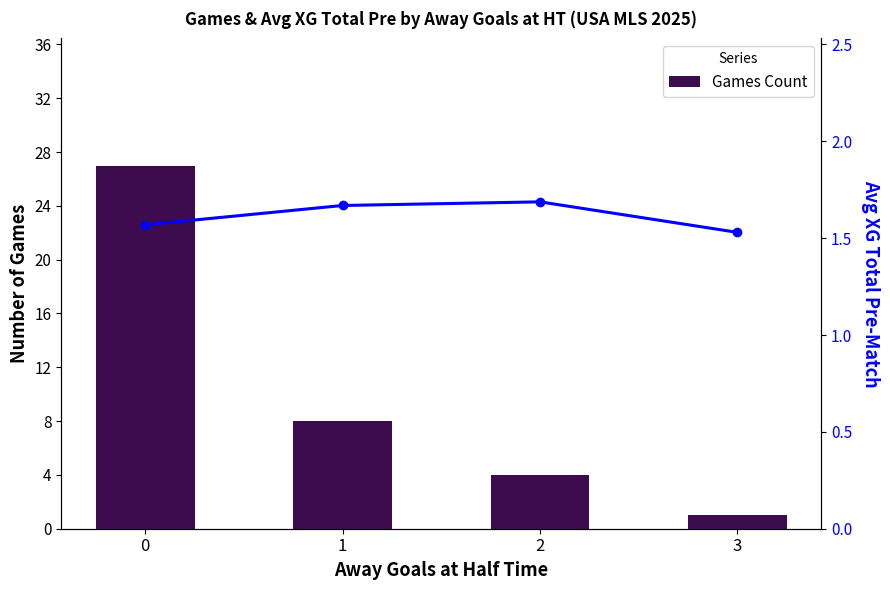

Rank the series by their average value, from lowest to highest.

Avg XG Total Pre, Games Count